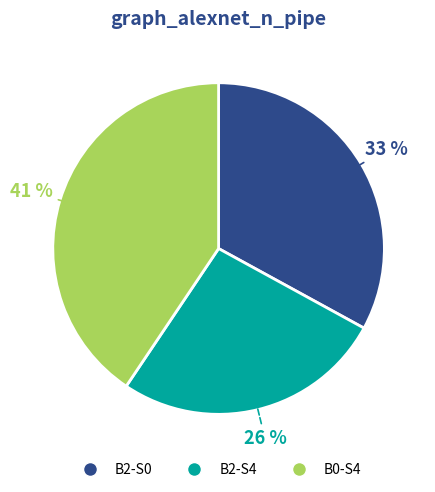

True or false: B2-S4 accounts for 19% of the total.

False